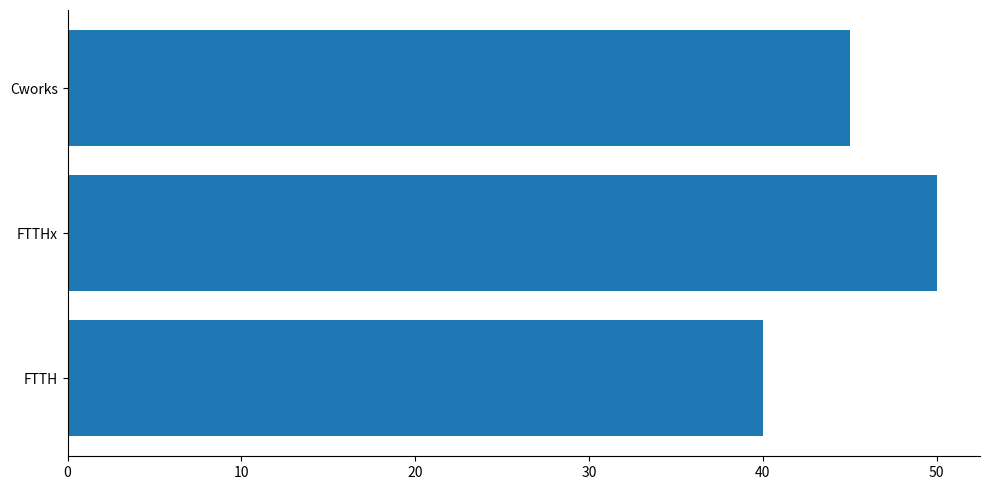

What is the sum of all values?

135